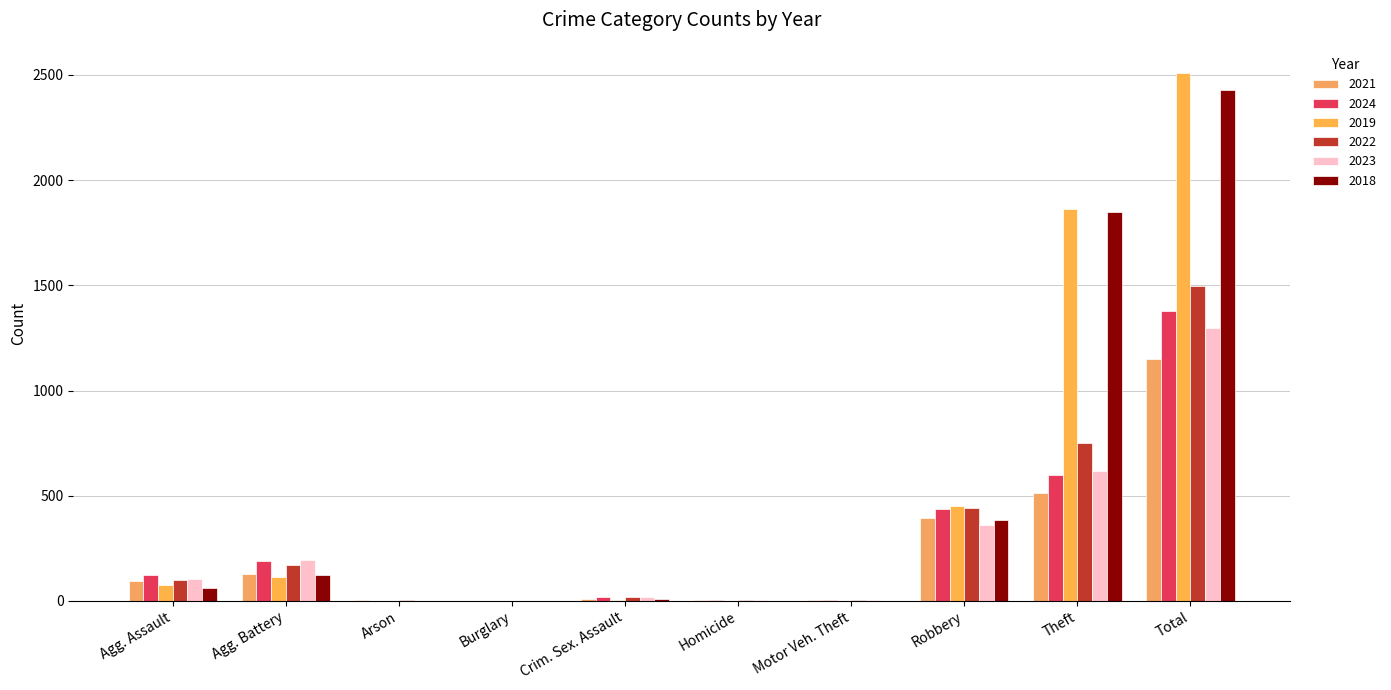

What position from the right is Total?

1